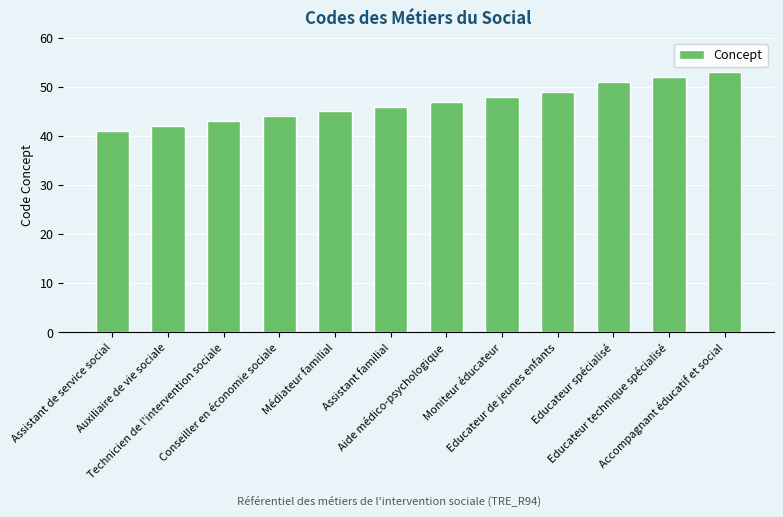

At which category does the chart reach its minimum across all series?

Assistant de service social